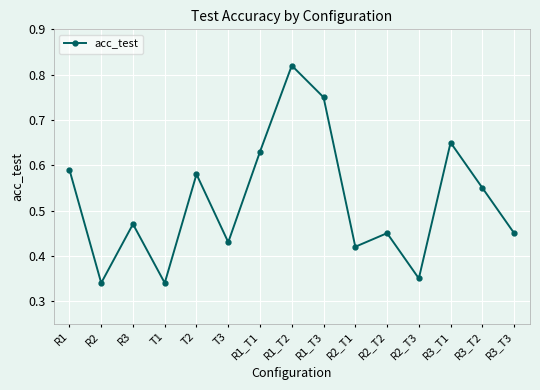

What is the label of the 2nd point from the left?

R2